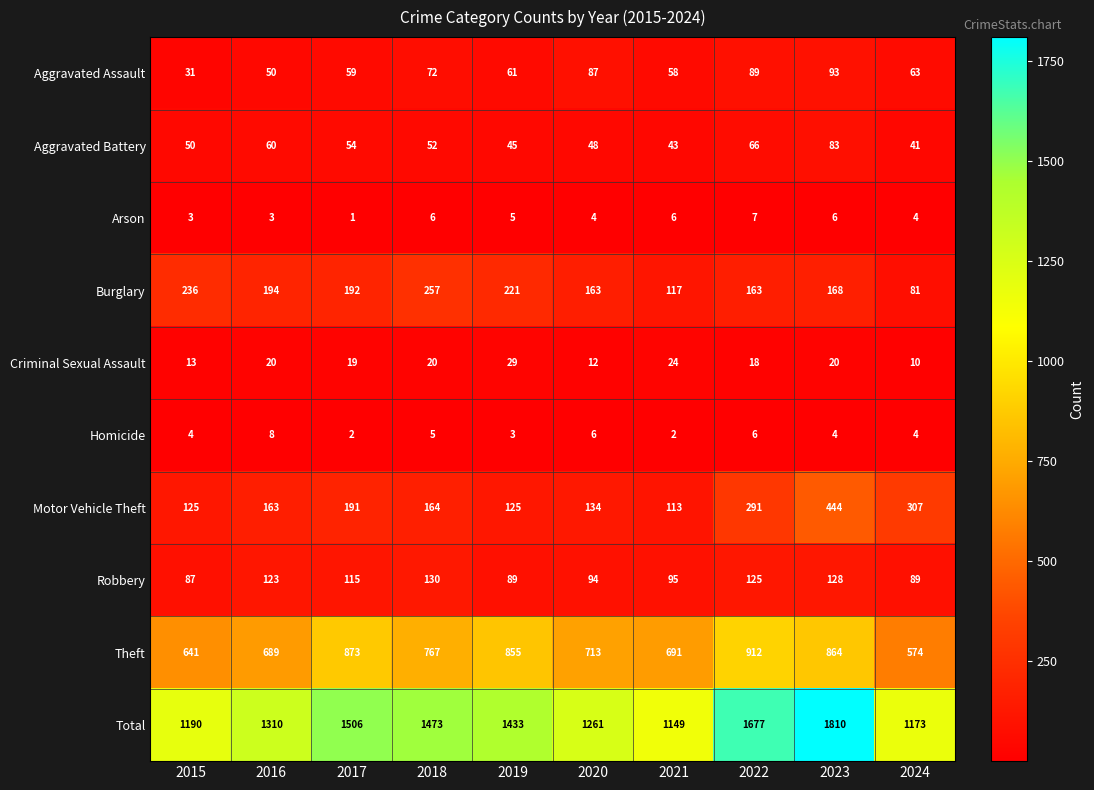

Is it true that Total equals 2089 at 2024?

False